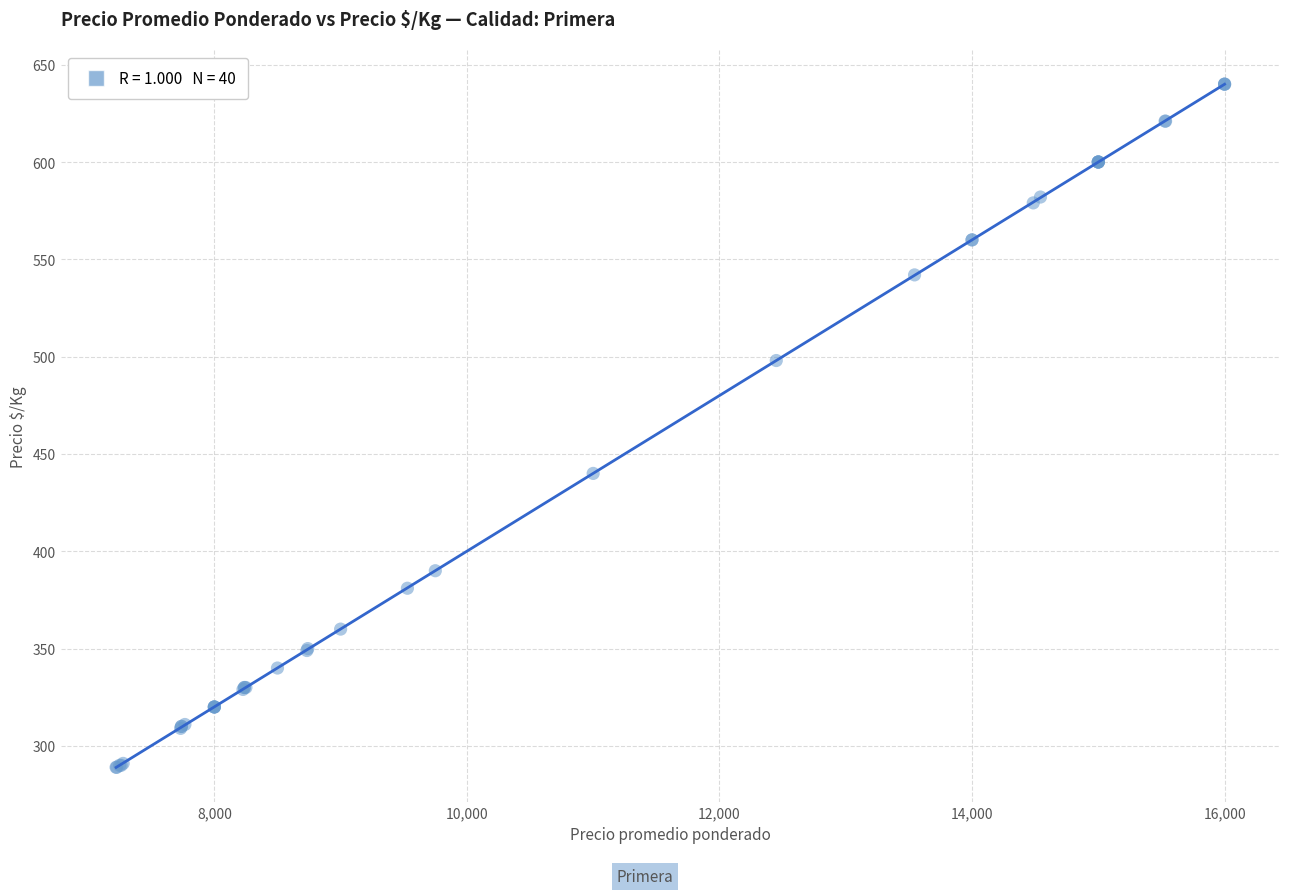

What Y value in the scatter plot is closest to 464?

440